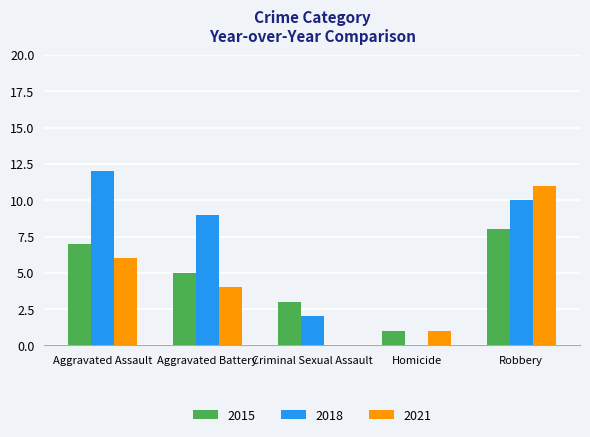

What is the sum of the 2018 values at Robbery and Homicide?

10